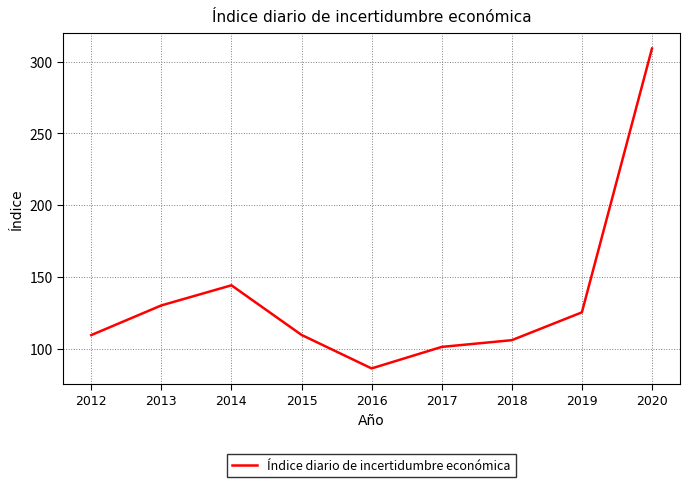

What is the greatest value displayed?

309.1